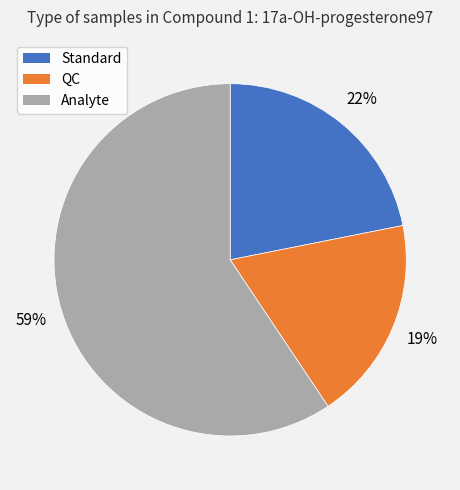

Is QC the majority of the pie?

No